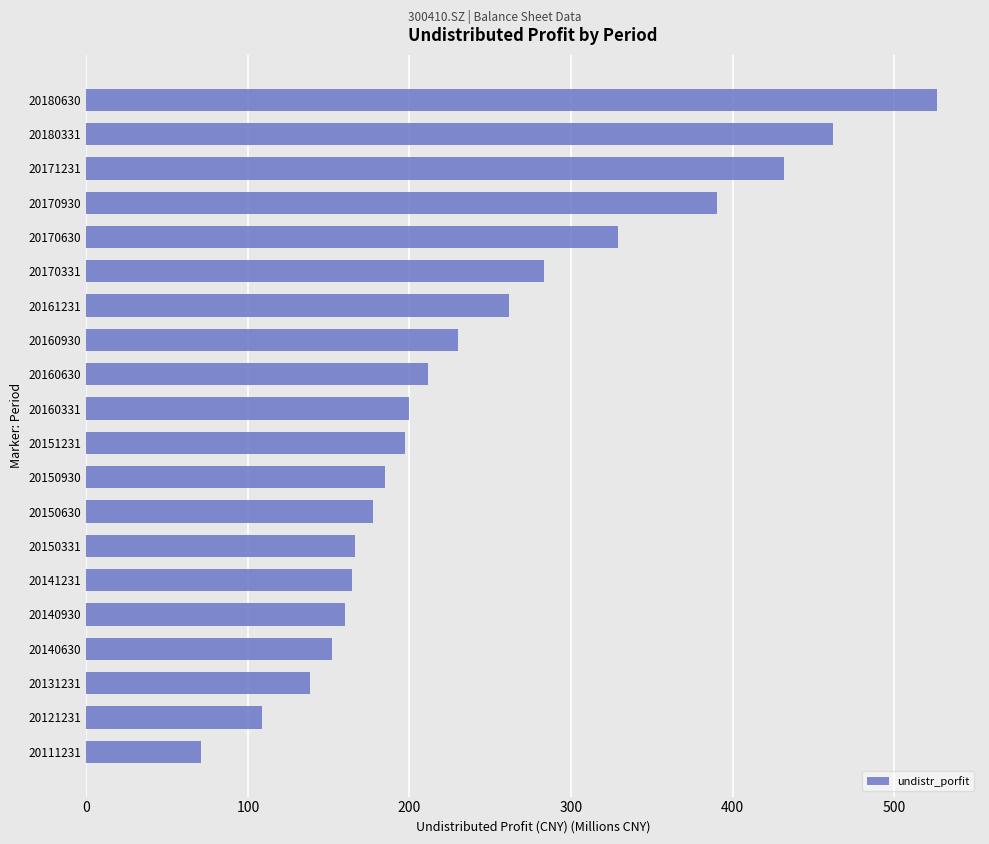

How many bars are there in total?

20